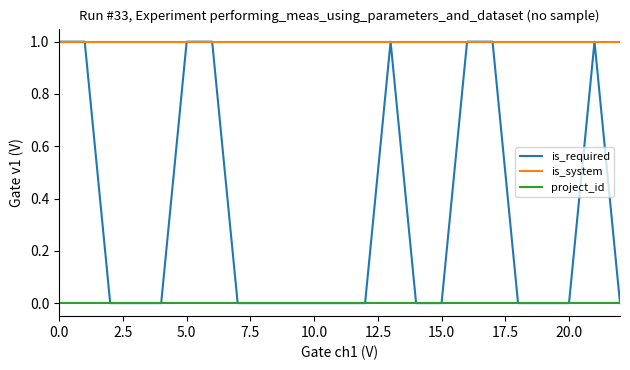

How many lines are shown in the chart?

3